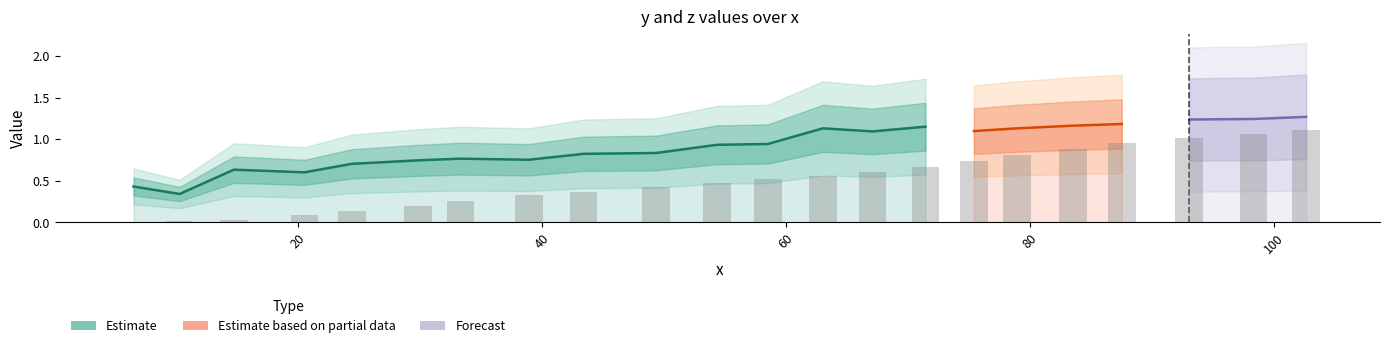

Read the value at 71.45.

0.7